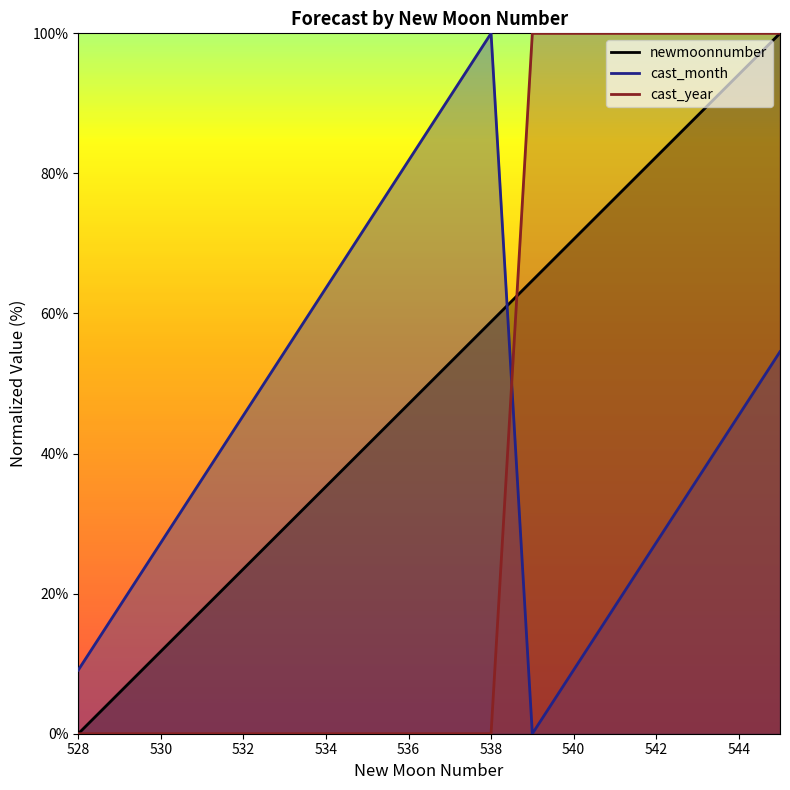

Which series has the largest range (max minus min)?

newmoonnumber